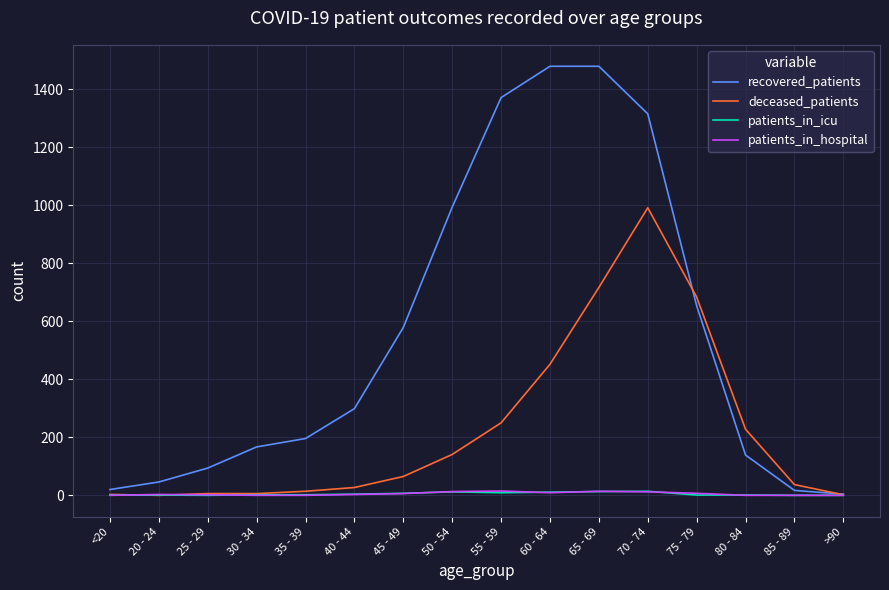

What position from the left is 25 - 29?

3